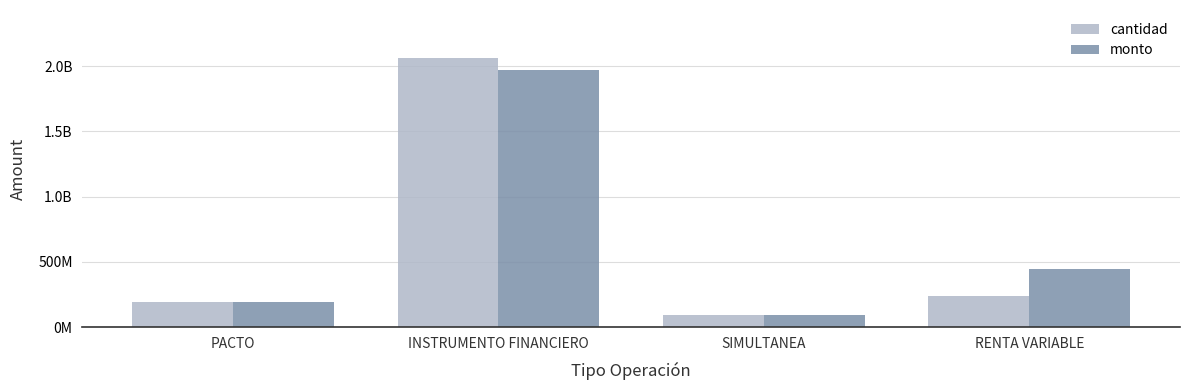

What is the label of the 2nd bar from the right?

SIMULTANEA